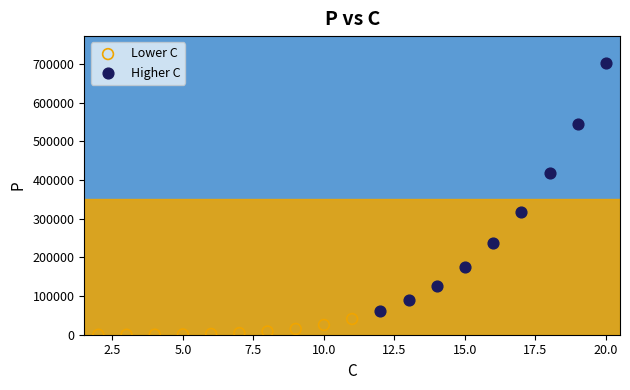

What are all the series names shown in the legend?

Lower C, Higher C